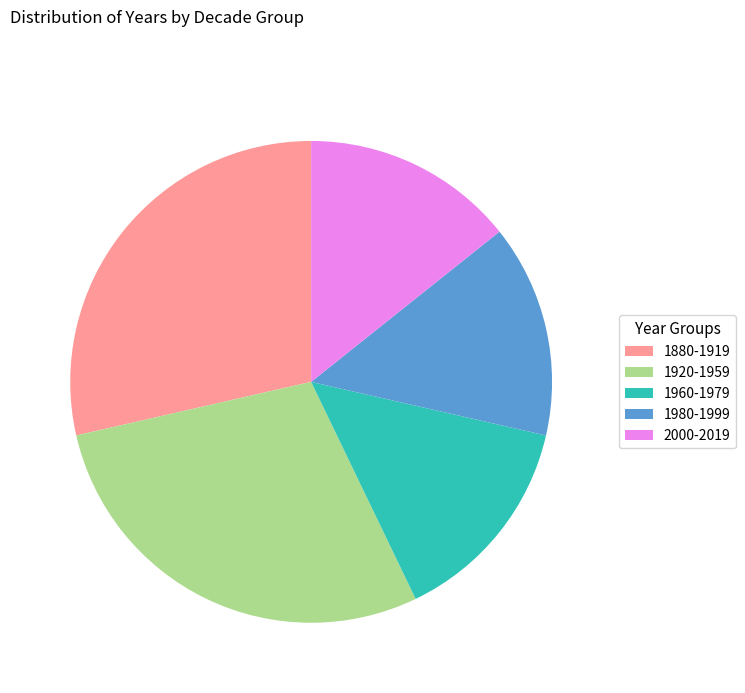

What is the ratio of the value at 1880-1919 to the value at 1920-1959?

1.0